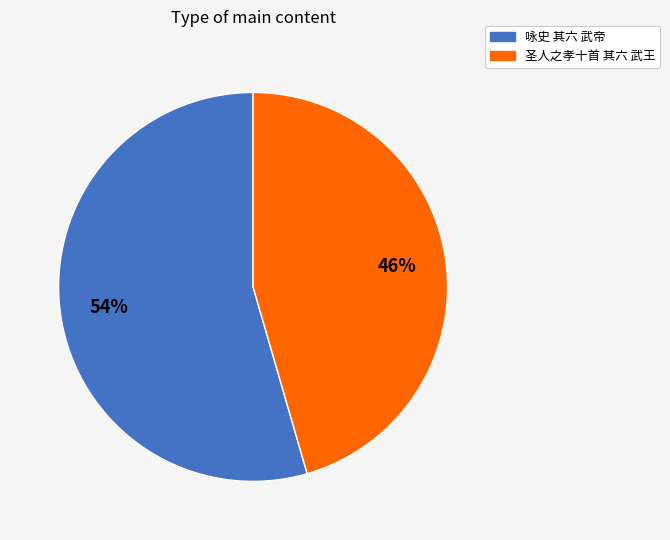

What is the largest slice in the pie chart?

咏史 其六 武帝